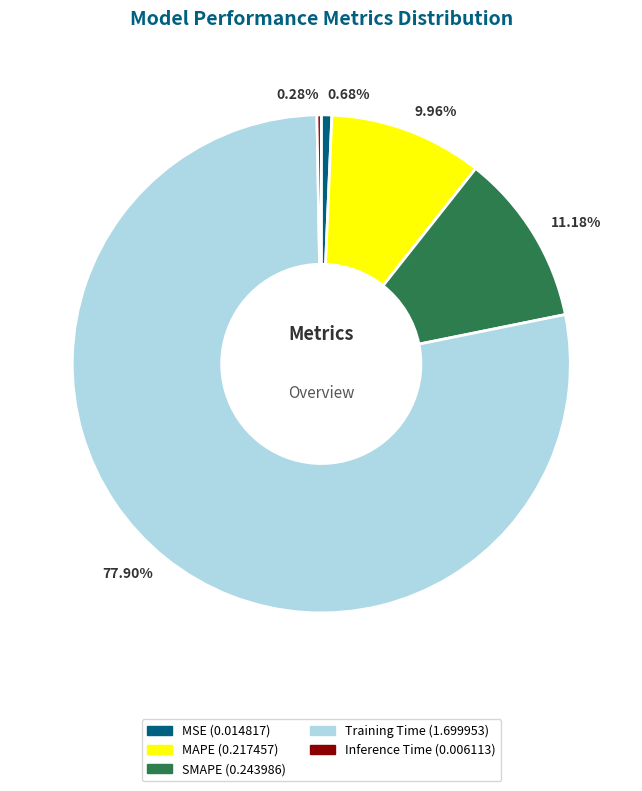

Is the sum of 77.90% and 9.96% greater than half?

Yes